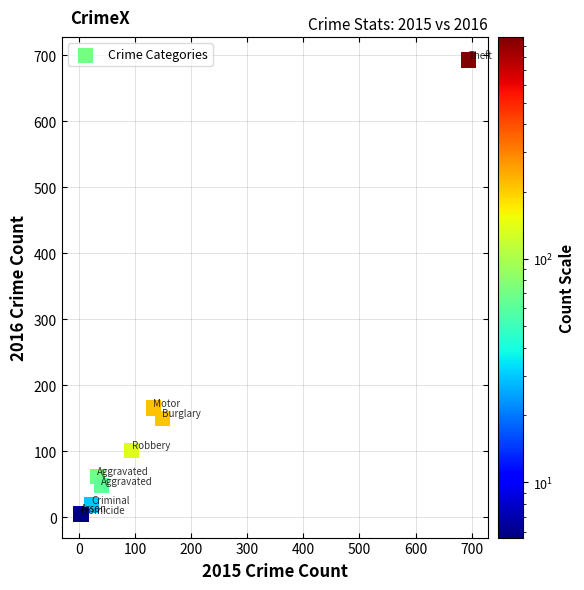

What Y value in the scatter plot is closest to 348?

166